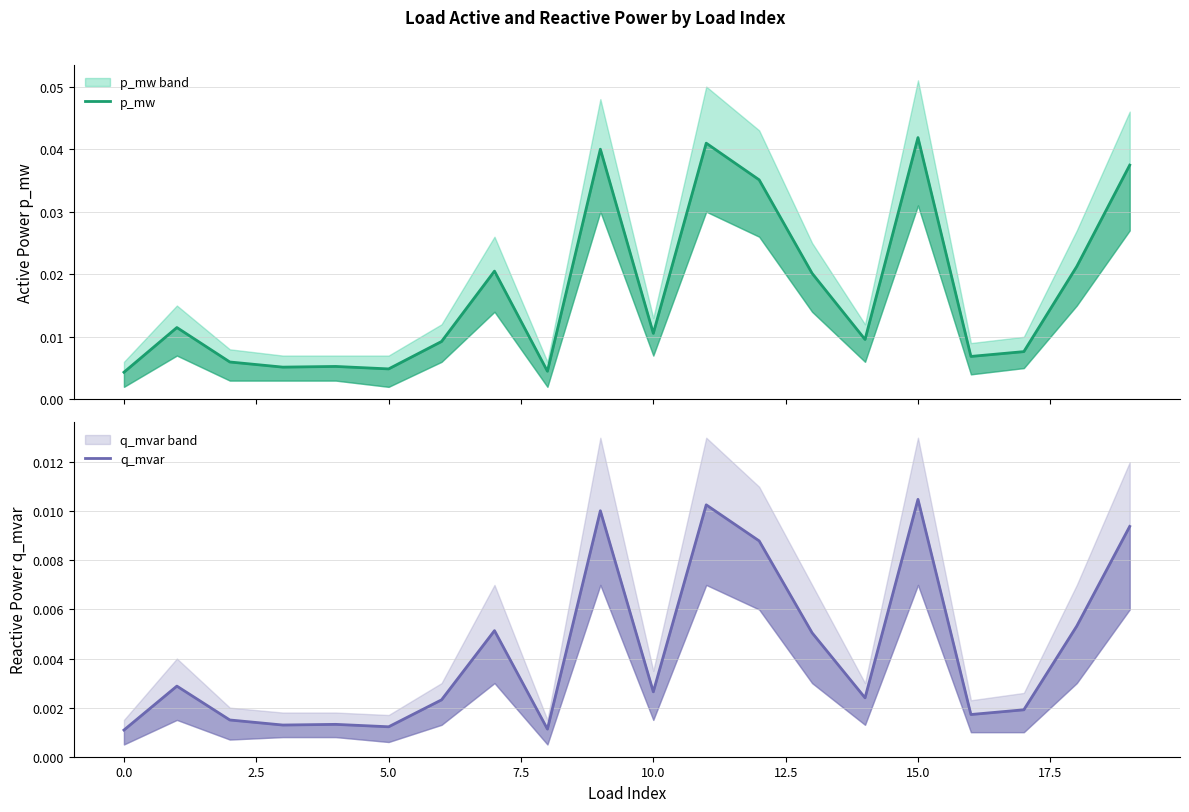

True or false: p_mw and q_mvar cross at least once.

False